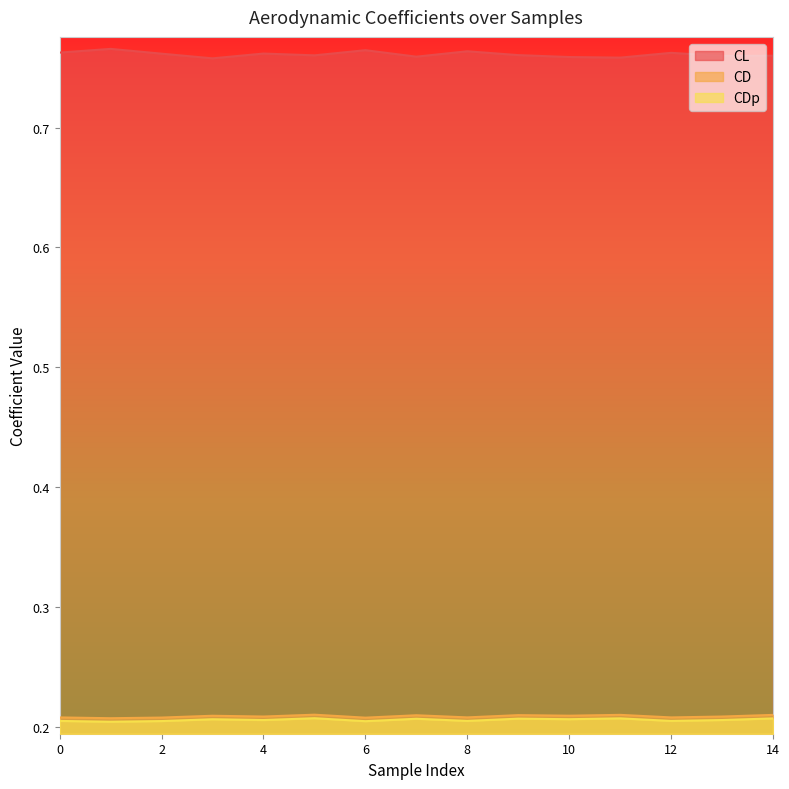

Reading left to right, list all the values displayed in this chart.

CL: 0=0.8	1=0.8	2=0.8	3=0.8	4=0.8	5=0.8	6=0.8	7=0.8	8=0.8	9=0.8	10=0.8	11=0.8	12=0.8	13=0.8	14=0.8
CD: 0=0.2	1=0.2	2=0.2	3=0.2	4=0.2	5=0.2	6=0.2	7=0.2	8=0.2	9=0.2	10=0.2	11=0.2	12=0.2	13=0.2	14=0.2
CDp: 0=0.2	1=0.2	2=0.2	3=0.2	4=0.2	5=0.2	6=0.2	7=0.2	8=0.2	9=0.2	10=0.2	11=0.2	12=0.2	13=0.2	14=0.2